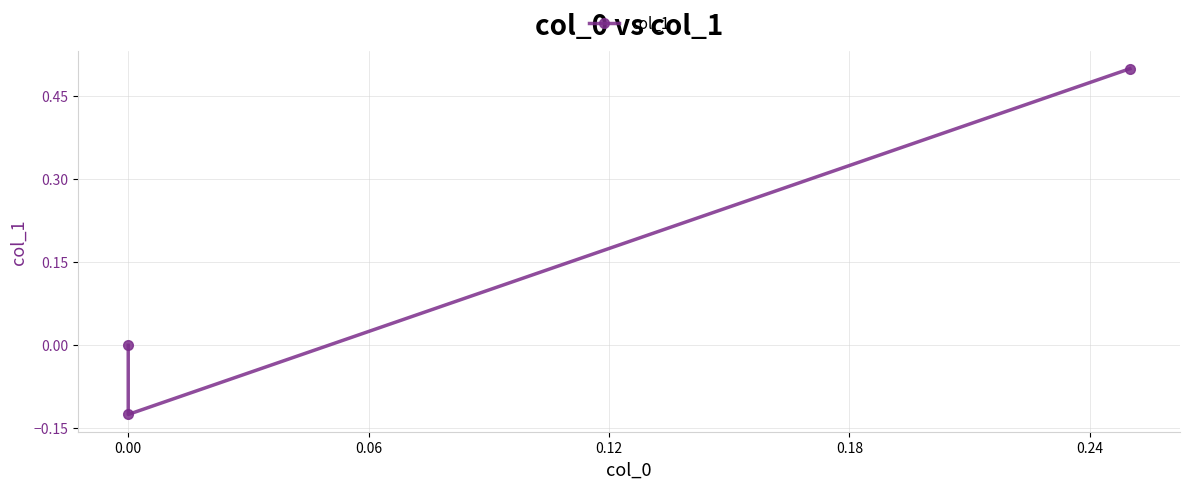

How many lines are shown in the chart?

1